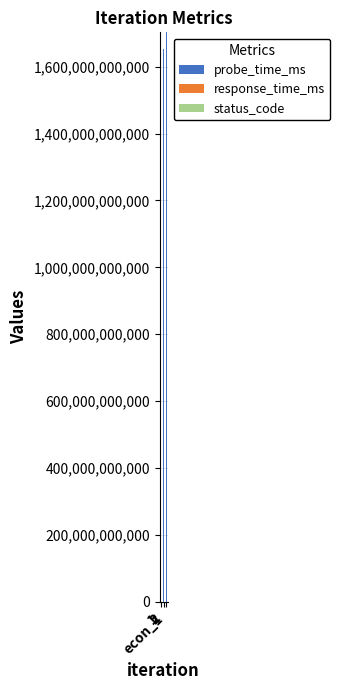

Which series changed the most between 2 and econ_1?

probe_time_ms